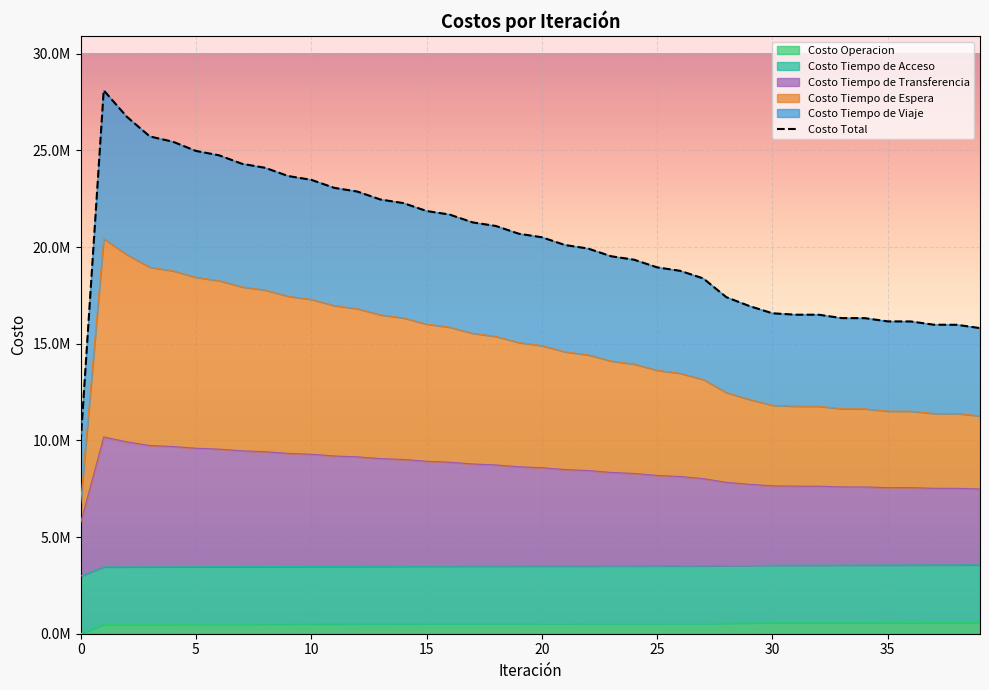

At how many categories does at least one series exceed 19878774?

22